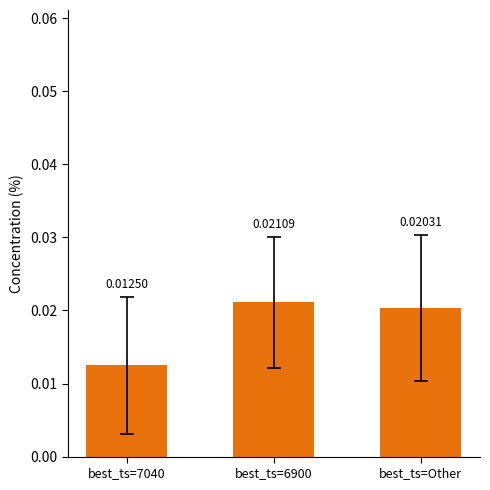

List the labels in order of value, smallest first.

best_ts=7040, best_ts=Other, best_ts=6900